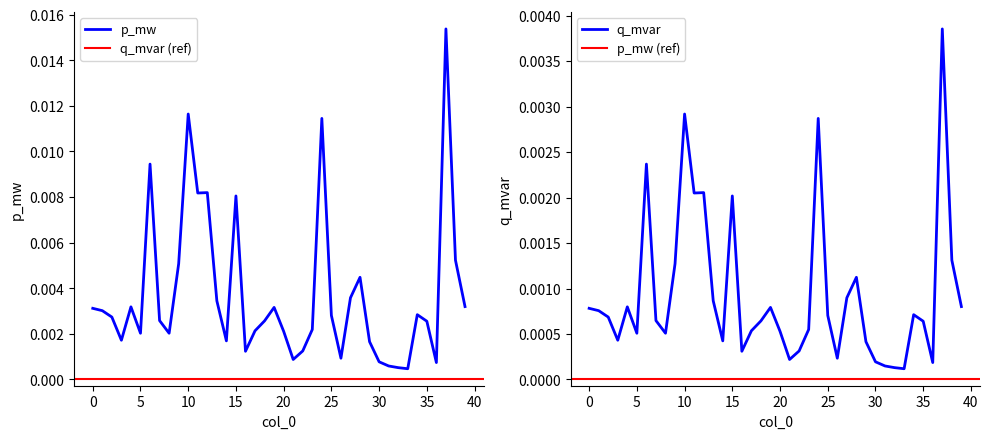

Which series changed the most between 18 and 30?

p_mw